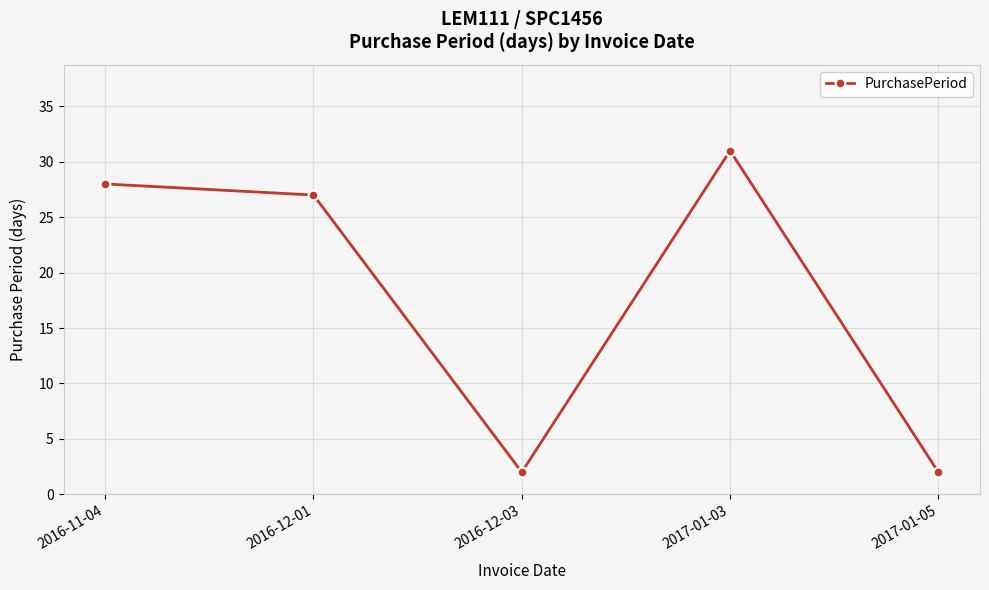

True or false: the data shows 2 at 2016-12-03.

True